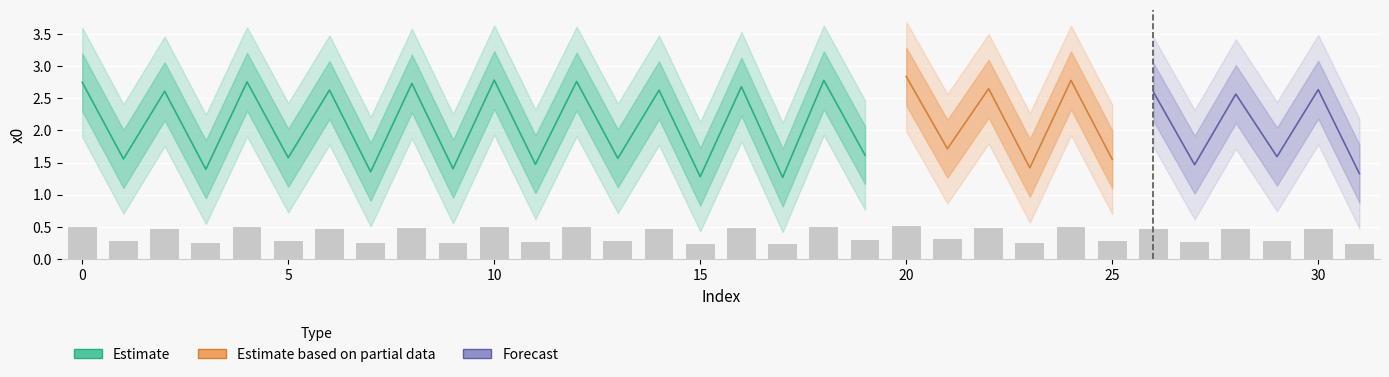

What is the average value?

0.4